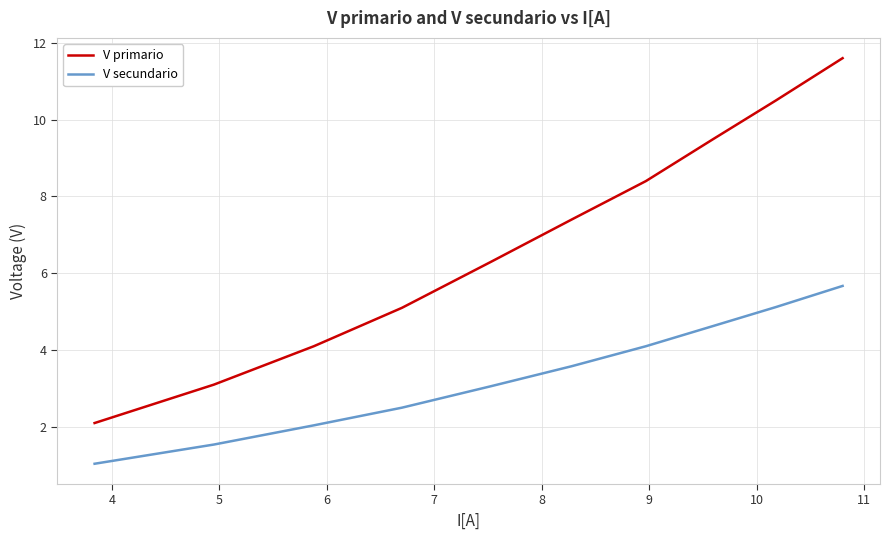

Rank the series by their average value, from lowest to highest.

V secundario, V primario